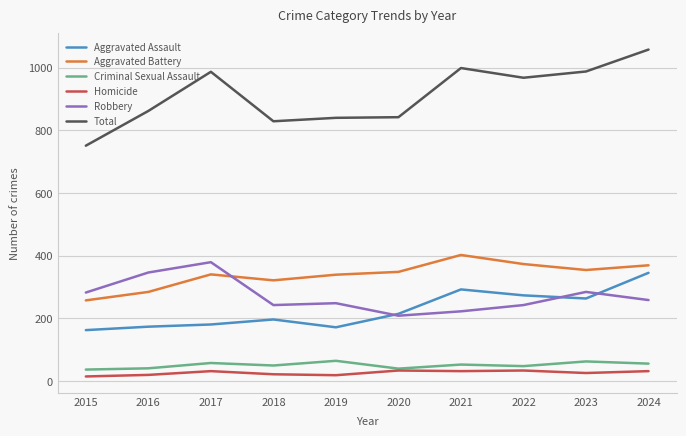

What is the spread (max minus min) of values at 2024?

1027